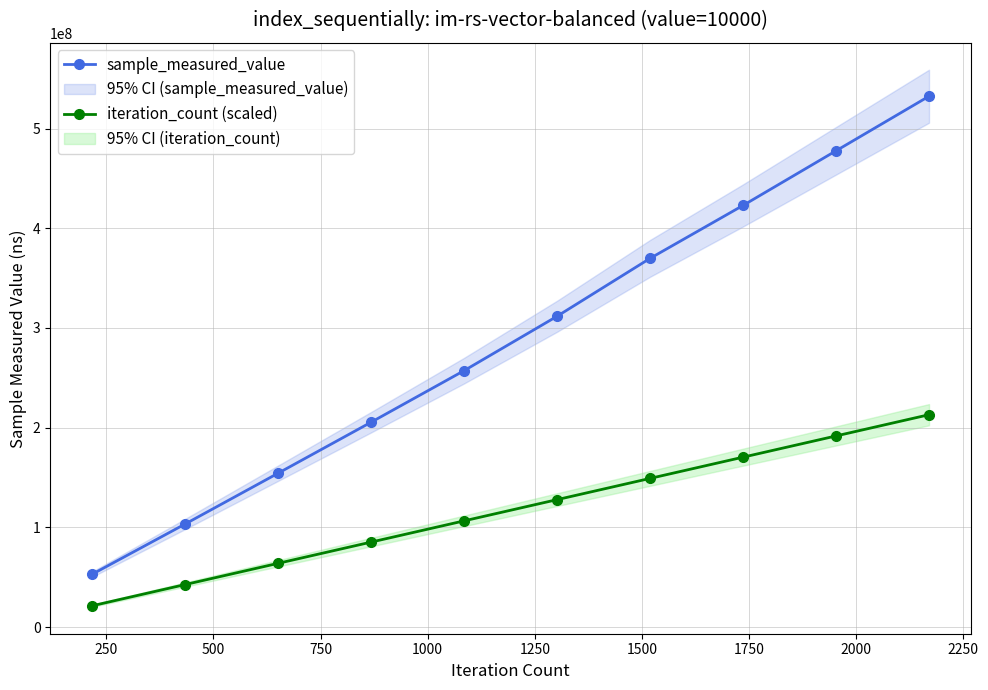

True or false: sample_measured_value has more than 2 interior local peaks.

False